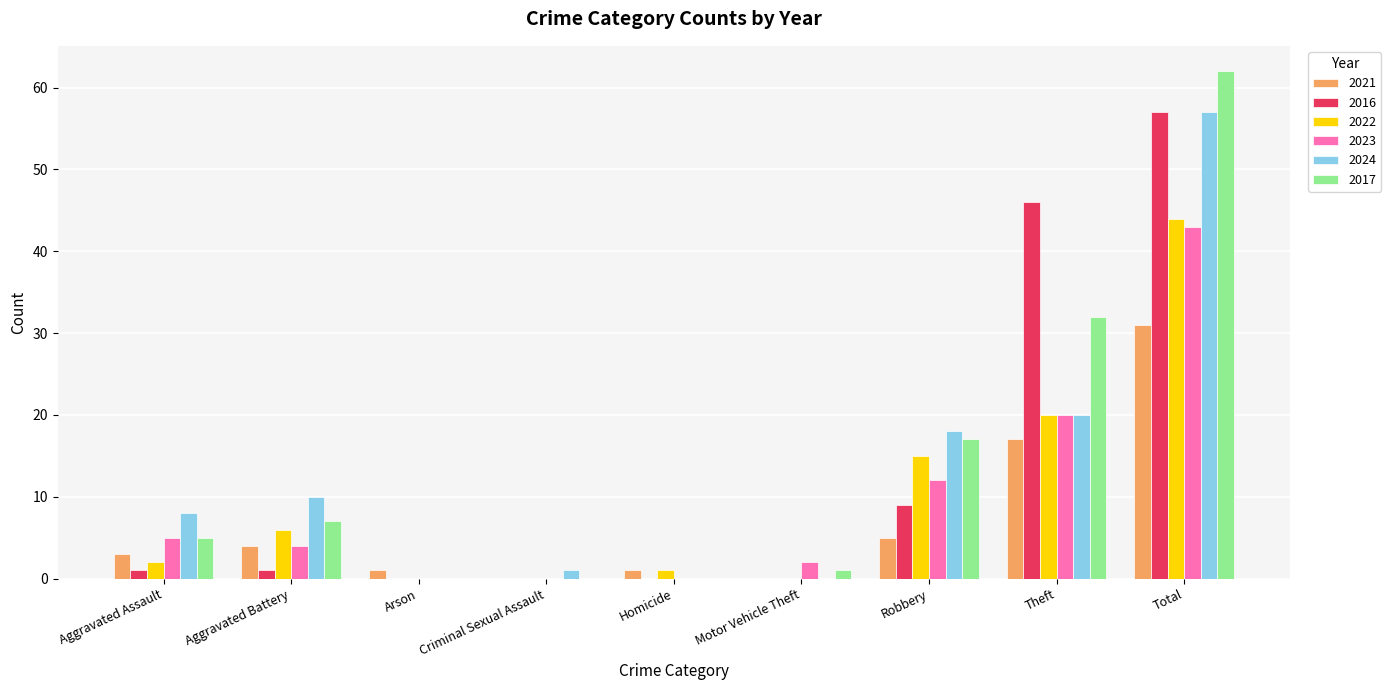

How many data points does each series have?

9